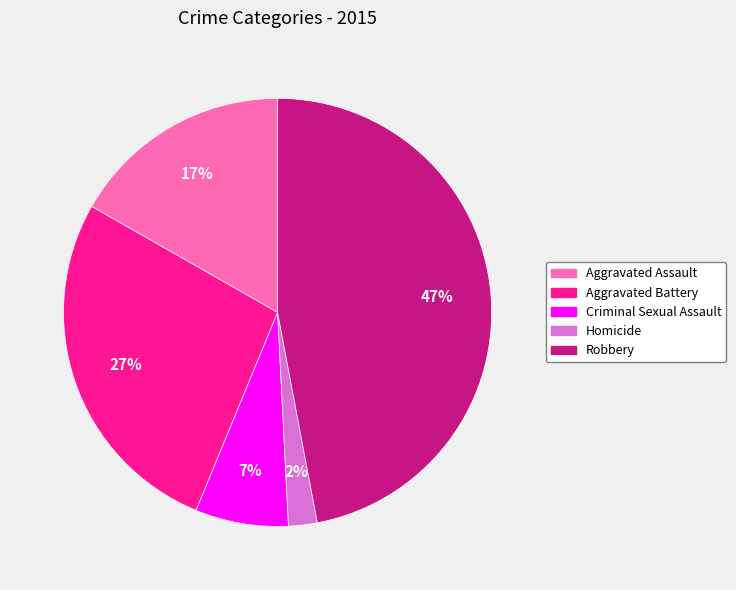

Count the number of slices in the pie.

5